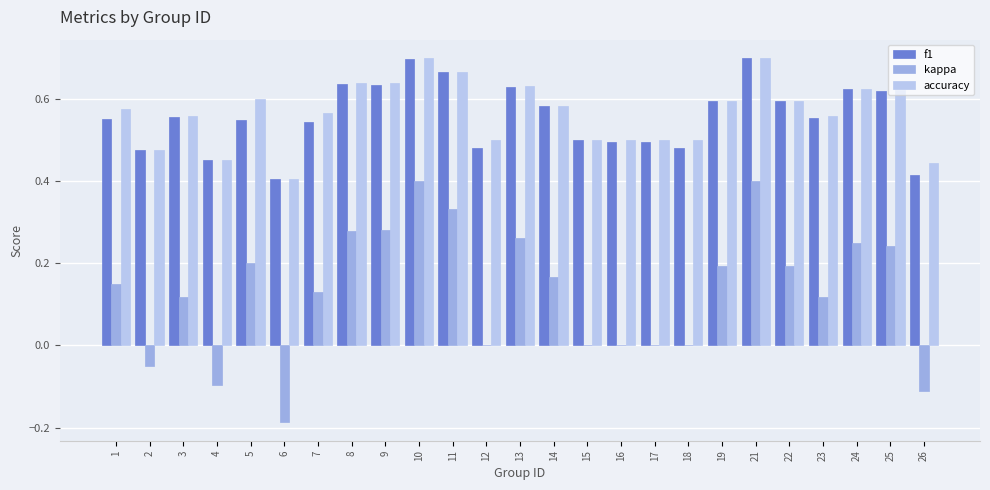

Which series changed the most between 7 and 22?

kappa